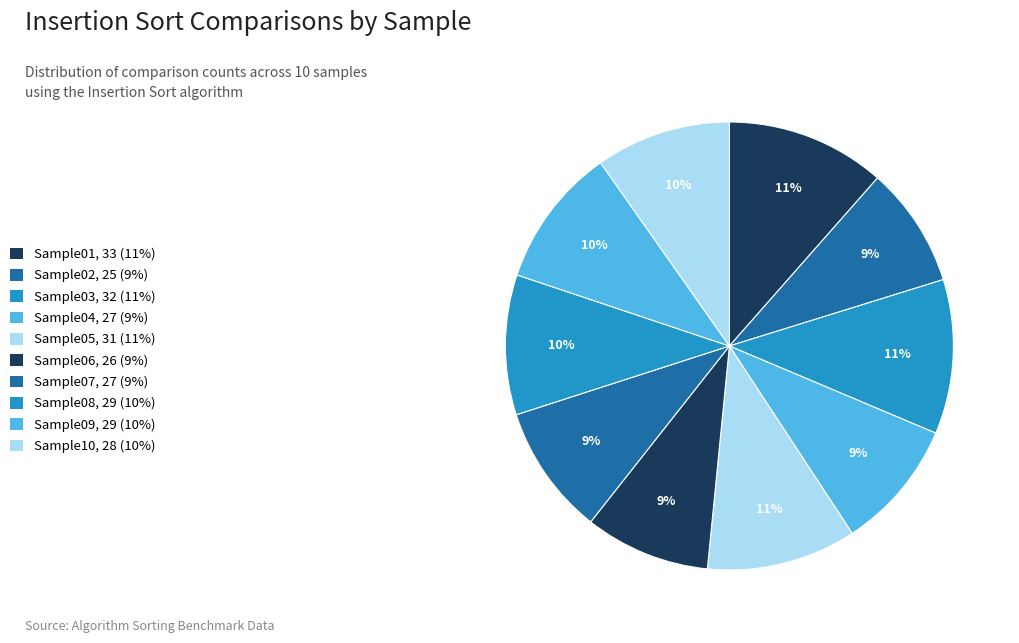

Count the number of slices in the pie.

10